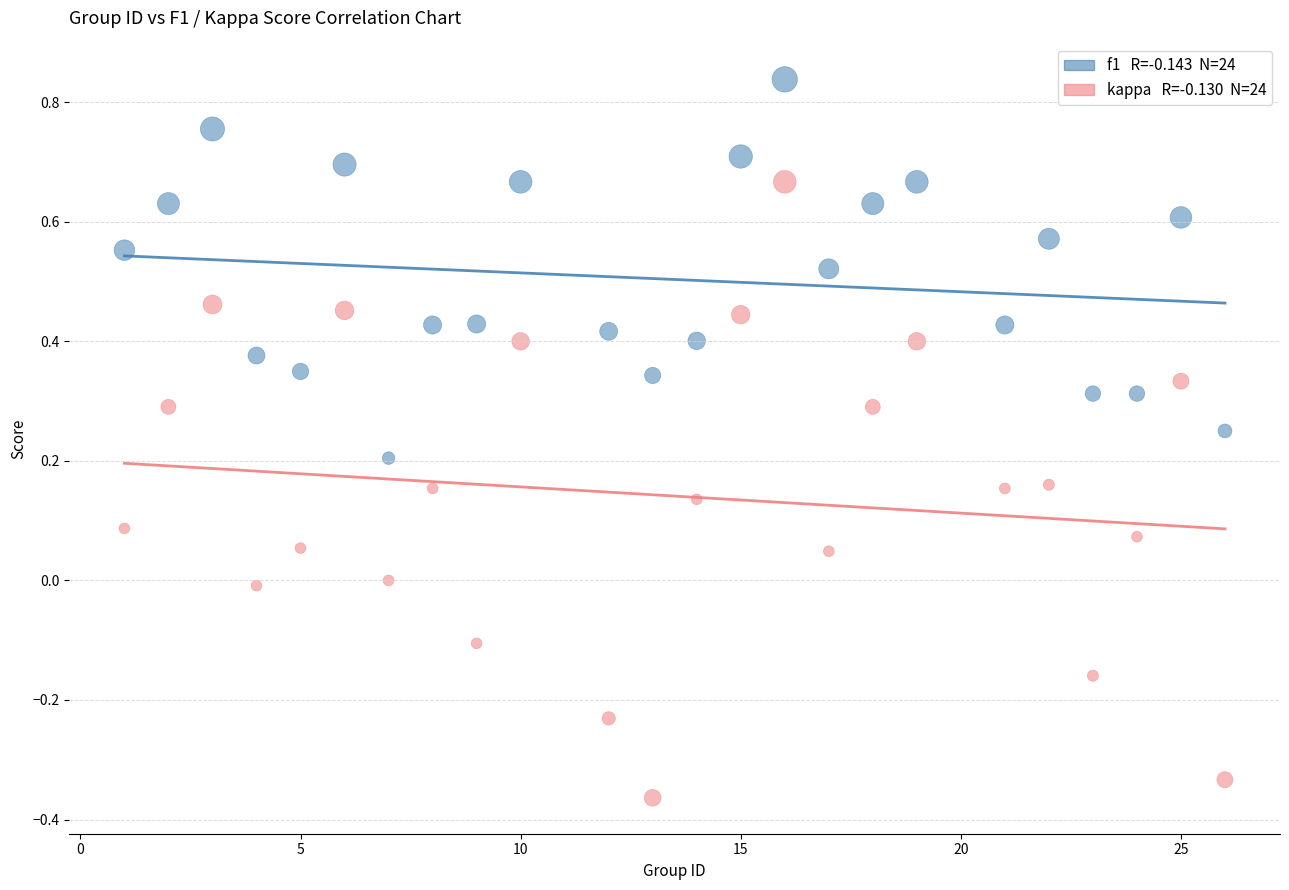

Across all data points, what is the range of Y values (max minus min)?

1.2